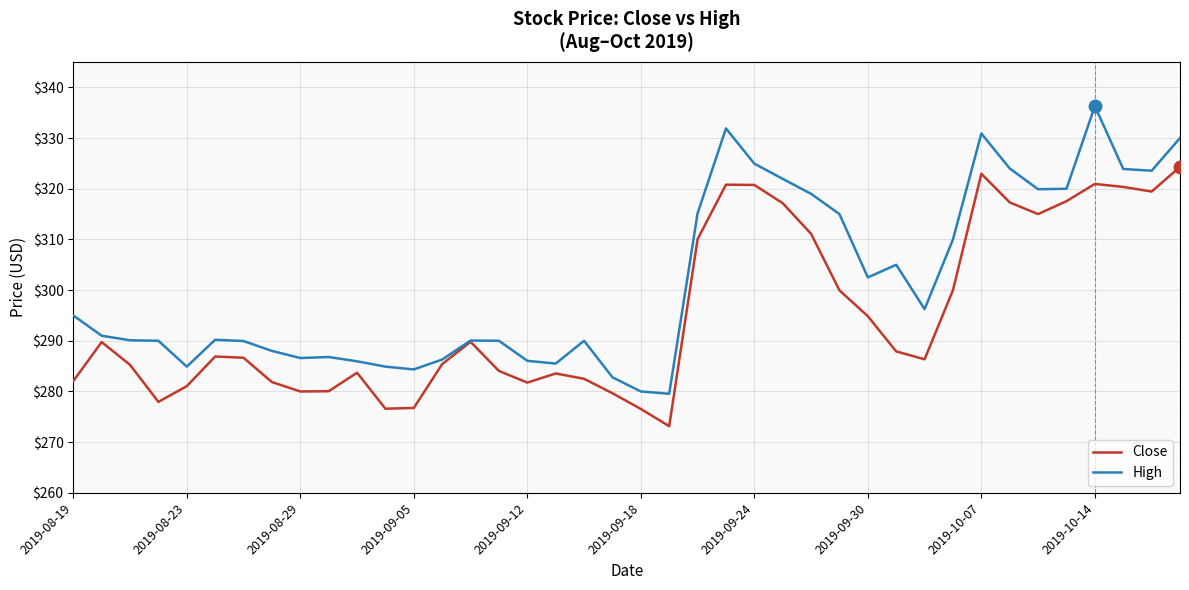

Which series has the largest total across all categories?

High